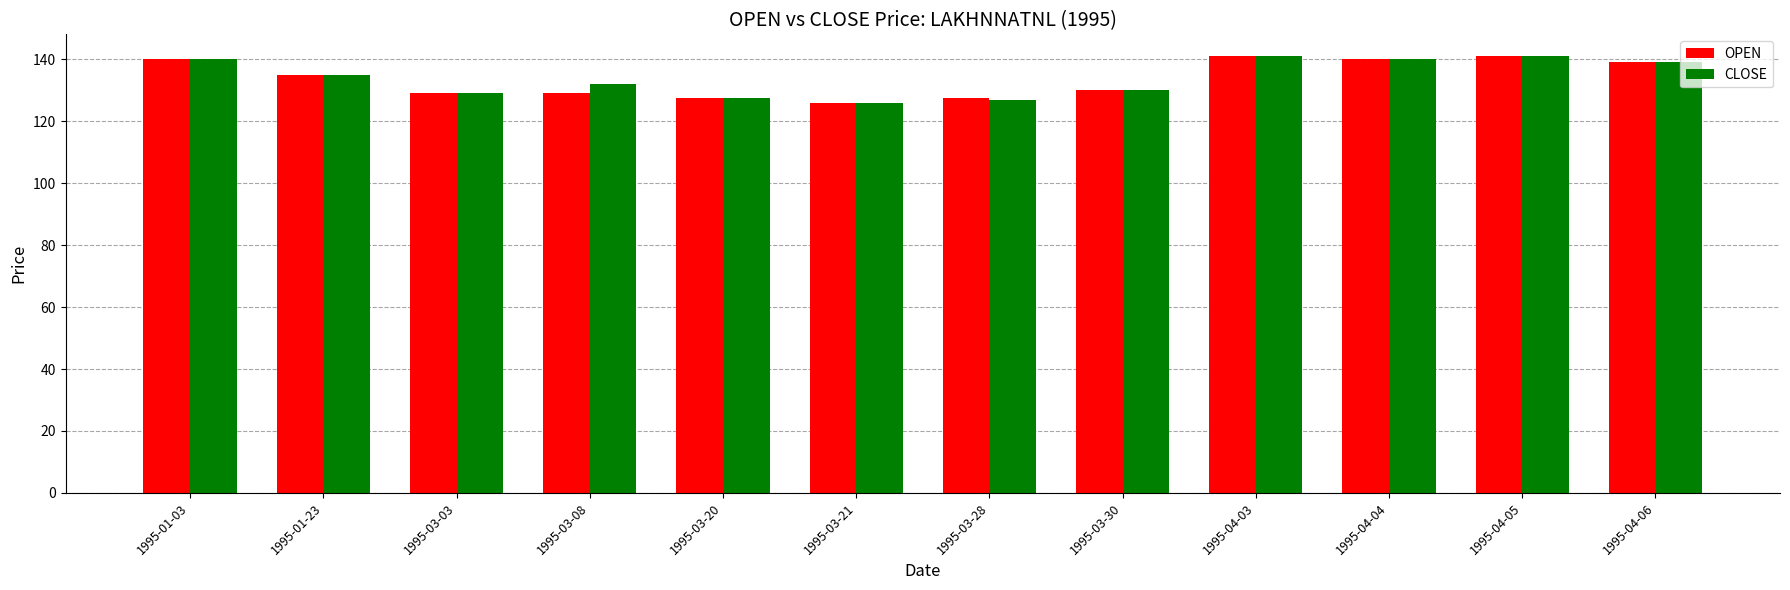

The value of CLOSE at 1995-03-28 is 127.0. True or false?

True